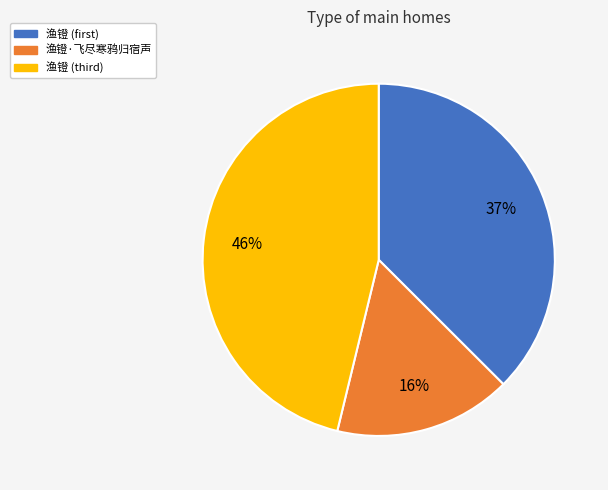

Count the number of slices in the pie.

3